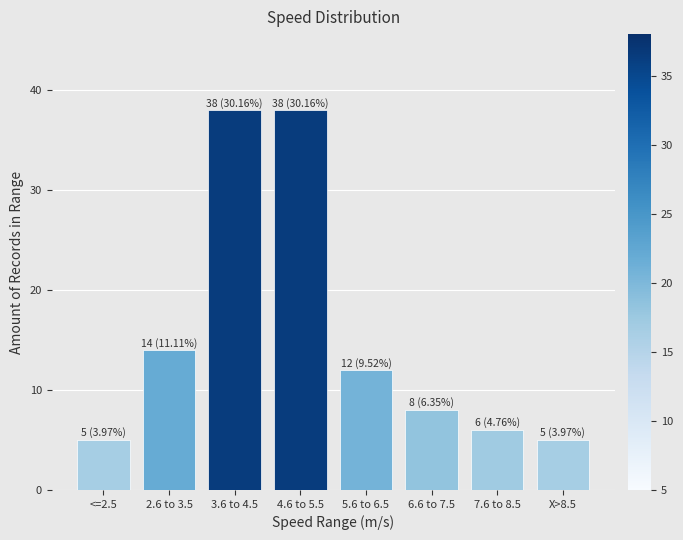

Reading left to right, what are all the values shown in this chart?

5	14	38	38	12	8	6	5